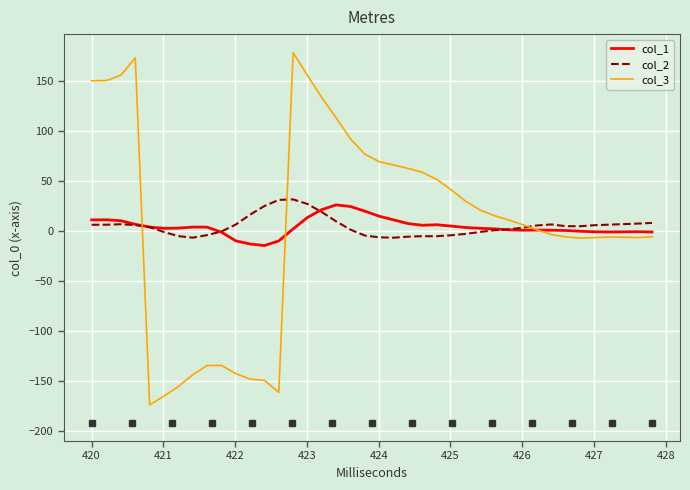

Which series has the widest spread of values?

col_3